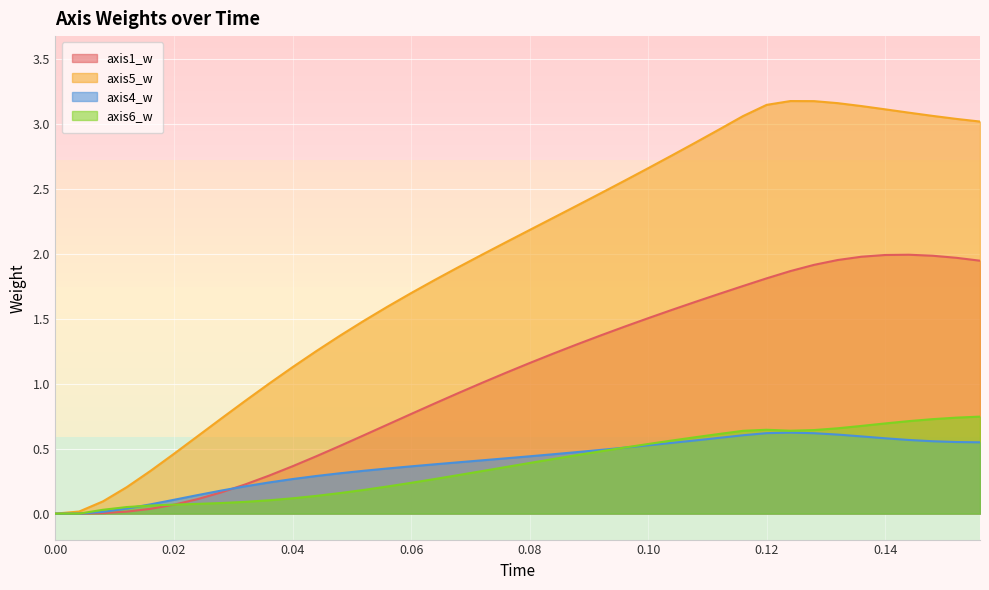

Reading right to left, list all the values displayed in this chart.

axis1_w: 1.9	2.0	2.0	2.0	2.0	2.0	2.0	1.9	1.9	1.8	1.8	1.7	1.6	1.6	1.5	1.4	1.4	1.3	1.2	1.2	1.1	1.0	0.9	0.8	0.8	0.7	0.6	0.5	0.4	0.4	0.3	0.2	0.2	0.1	0.1	0.0	0.0	0.0	0.0	0.0
axis5_w: 3.0	3.0	3.1	3.1	3.1	3.1	3.2	3.2	3.2	3.1	3.1	3.0	2.9	2.8	2.7	2.6	2.5	2.4	2.3	2.2	2.1	2.0	1.9	1.8	1.7	1.6	1.5	1.4	1.3	1.1	1.0	0.9	0.7	0.6	0.5	0.3	0.2	0.1	0.0	0.0
axis4_w: 0.5	0.6	0.6	0.6	0.6	0.6	0.6	0.6	0.6	0.6	0.6	0.6	0.6	0.5	0.5	0.5	0.5	0.5	0.5	0.4	0.4	0.4	0.4	0.4	0.4	0.3	0.3	0.3	0.3	0.3	0.2	0.2	0.2	0.1	0.1	0.1	0.0	0.0	0.0	0.0
axis6_w: 0.7	0.7	0.7	0.7	0.7	0.7	0.7	0.6	0.6	0.6	0.6	0.6	0.6	0.6	0.5	0.5	0.5	0.5	0.4	0.4	0.4	0.3	0.3	0.3	0.2	0.2	0.2	0.2	0.1	0.1	0.1	0.1	0.1	0.1	0.1	0.1	0.1	0.0	0.0	0.0